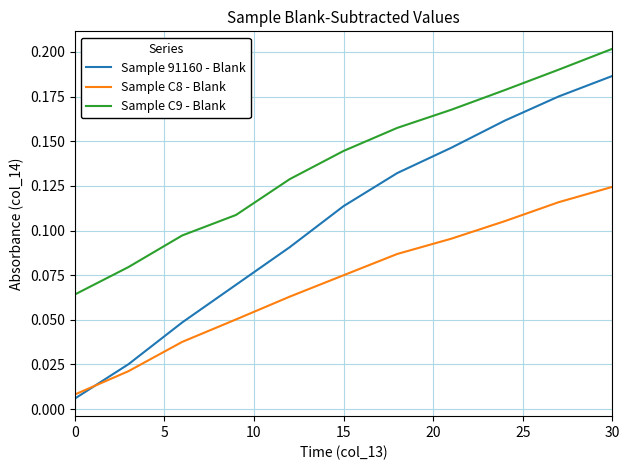

Which series has the largest total across all categories?

Sample C9 - Blank